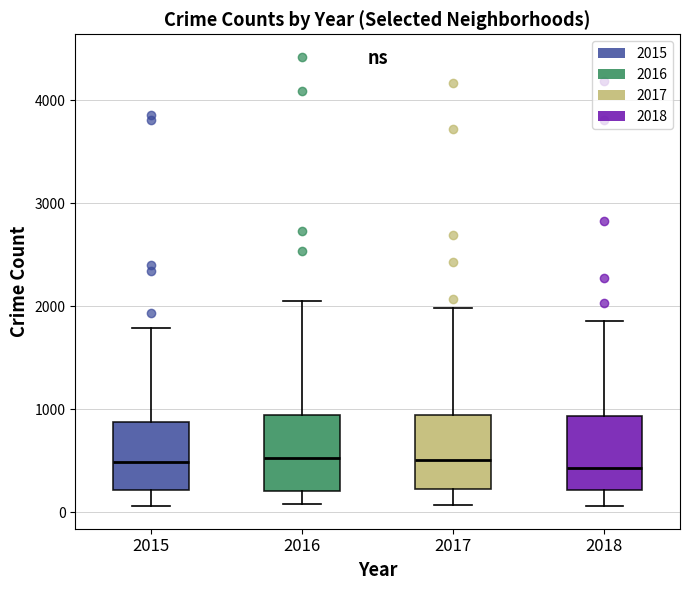

Reading left to right, transcribe this box plot: for each box, give where its median line is, the range the box spans, and where its two whiskers end, as read against the y-axis. The values are not printed on the chart, so give them approximately, as read against the axis.

2015: median 500, box 200 to 900, whiskers 100 to 1800
2016: median 500, box 200 to 900, whiskers 100 to 2100
2017: median 500, box 200 to 900, whiskers 100 to 2000
2018: median 400, box 200 to 900, whiskers 100 to 1900